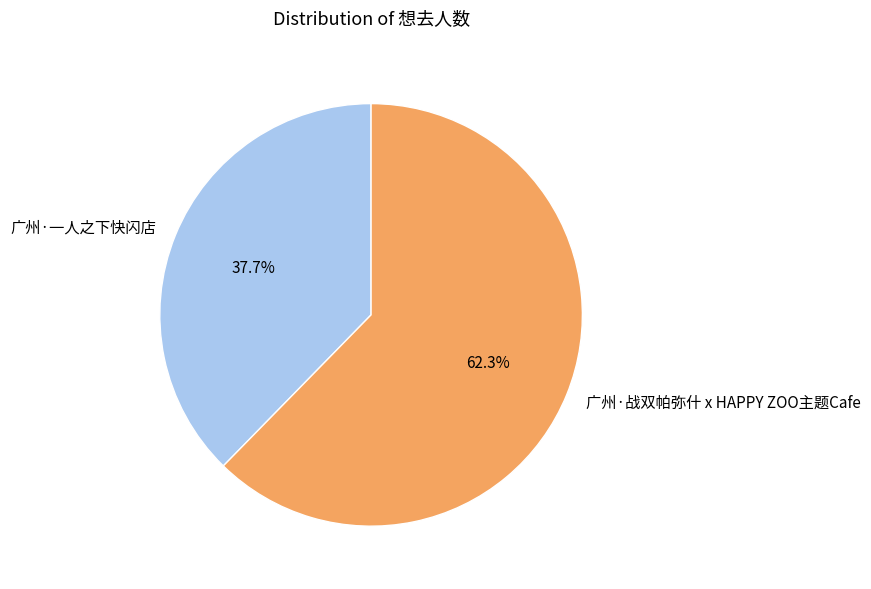

Between 广州·一人之下快闪店 and 广州·战双帕弥什 x HAPPY ZOO主题Cafe, which is larger?

广州·战双帕弥什 x HAPPY ZOO主题Cafe